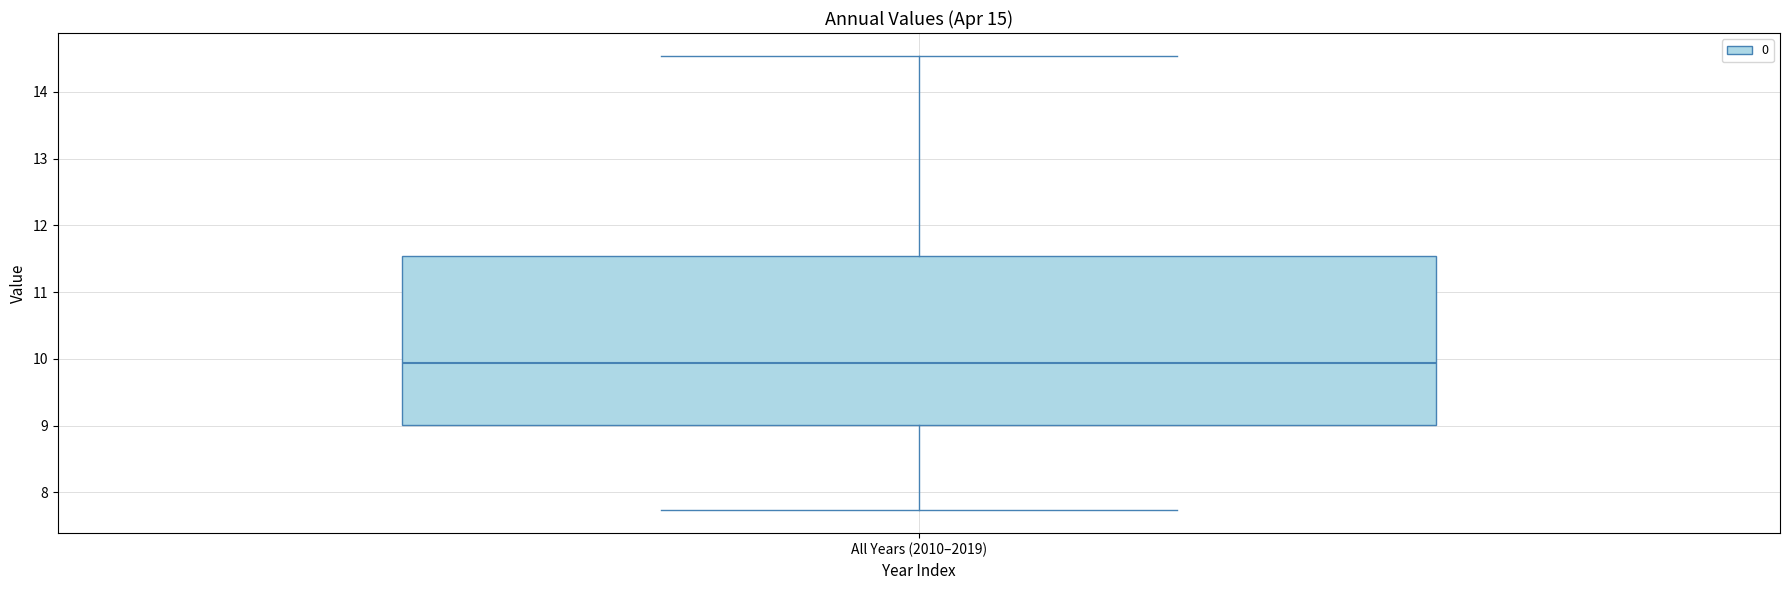

Where does the lower whisker of the box for All Years (2010–2019) end on the y-axis? The values are not printed on the chart, so give them approximately, as read against the axis.

7.7